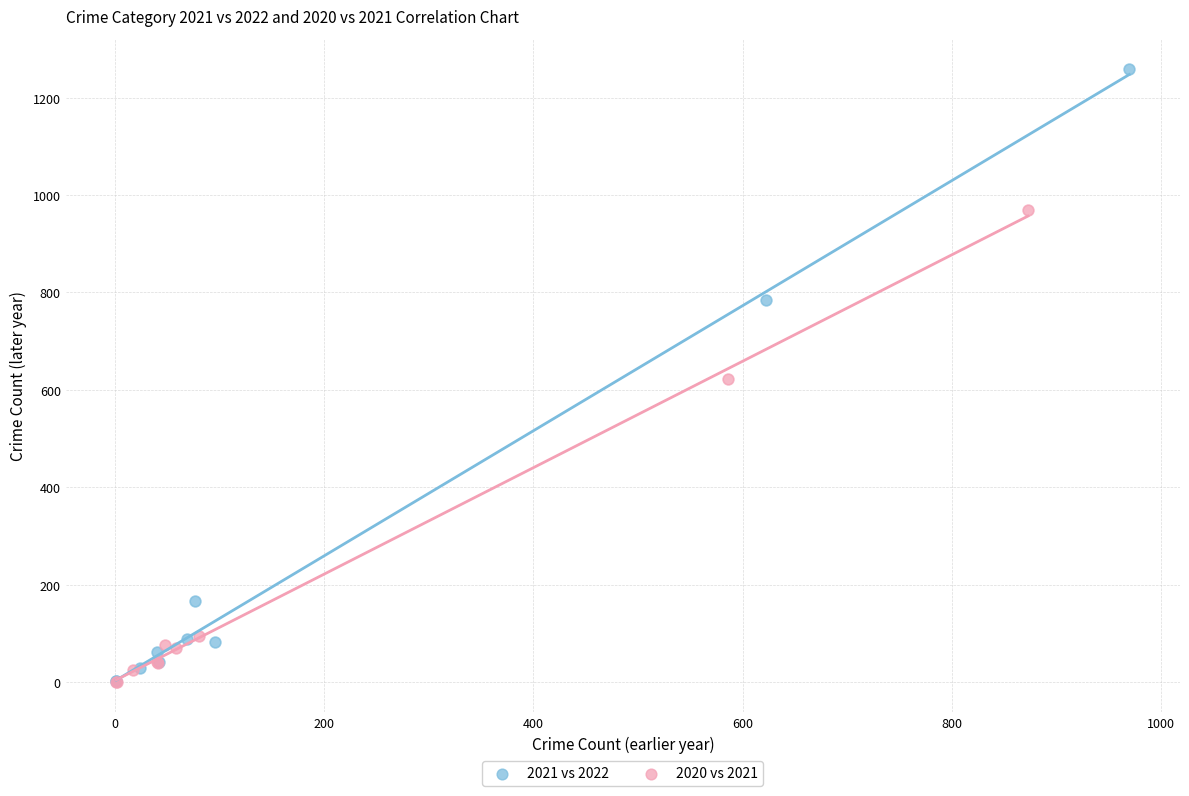

Which series contains the highest Y value?

2021 vs 2022